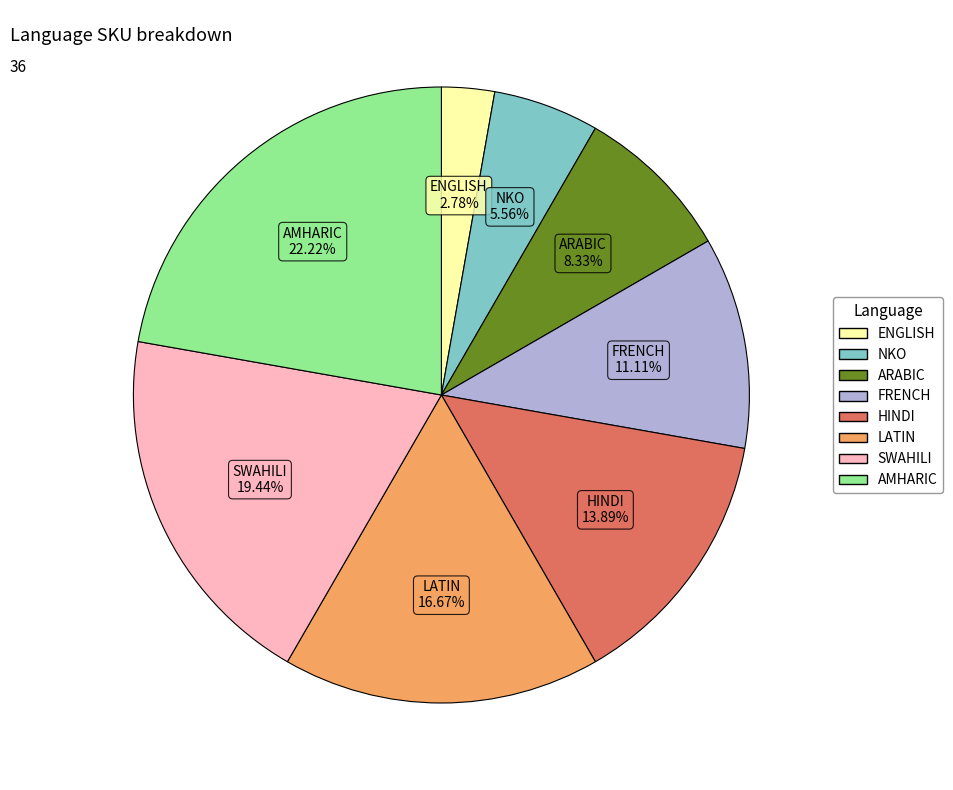

To the nearest percent, what is the difference between the NKO and HINDI slice percentages?

8%